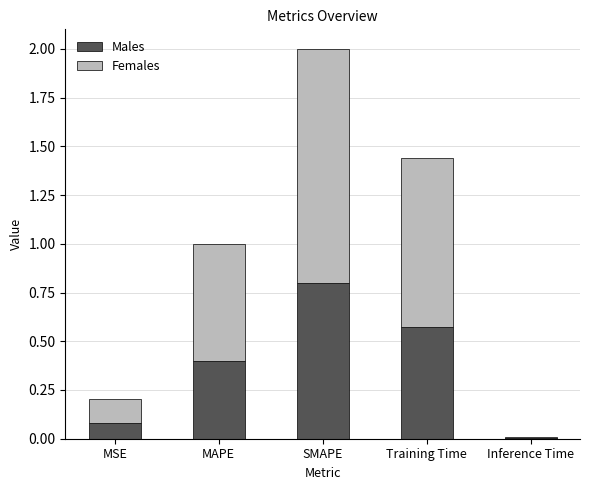

What is the total value across all series at SMAPE?

2.0